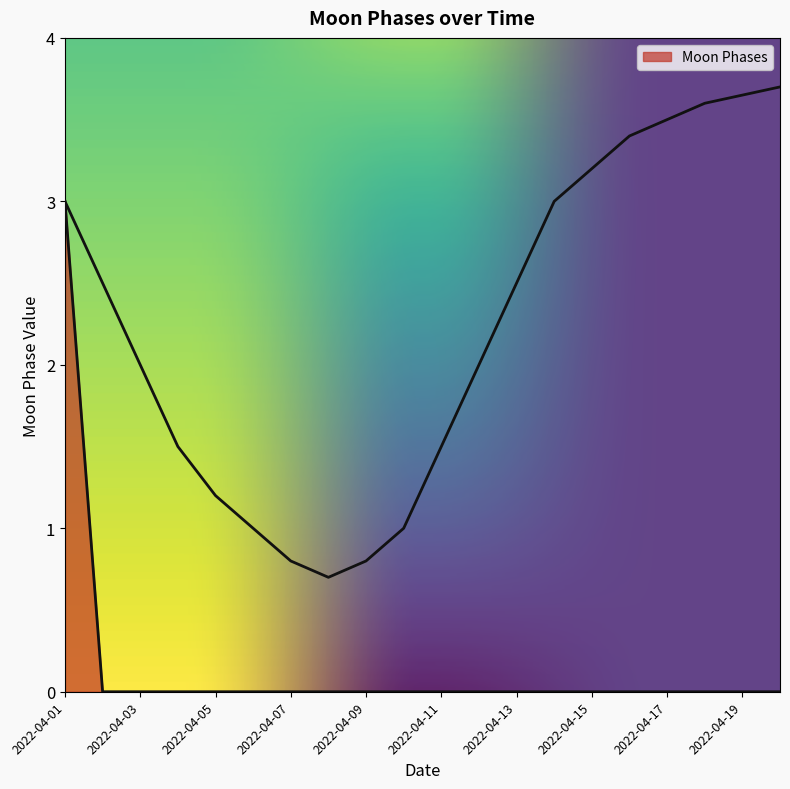

How many distinct data groups are displayed?

1